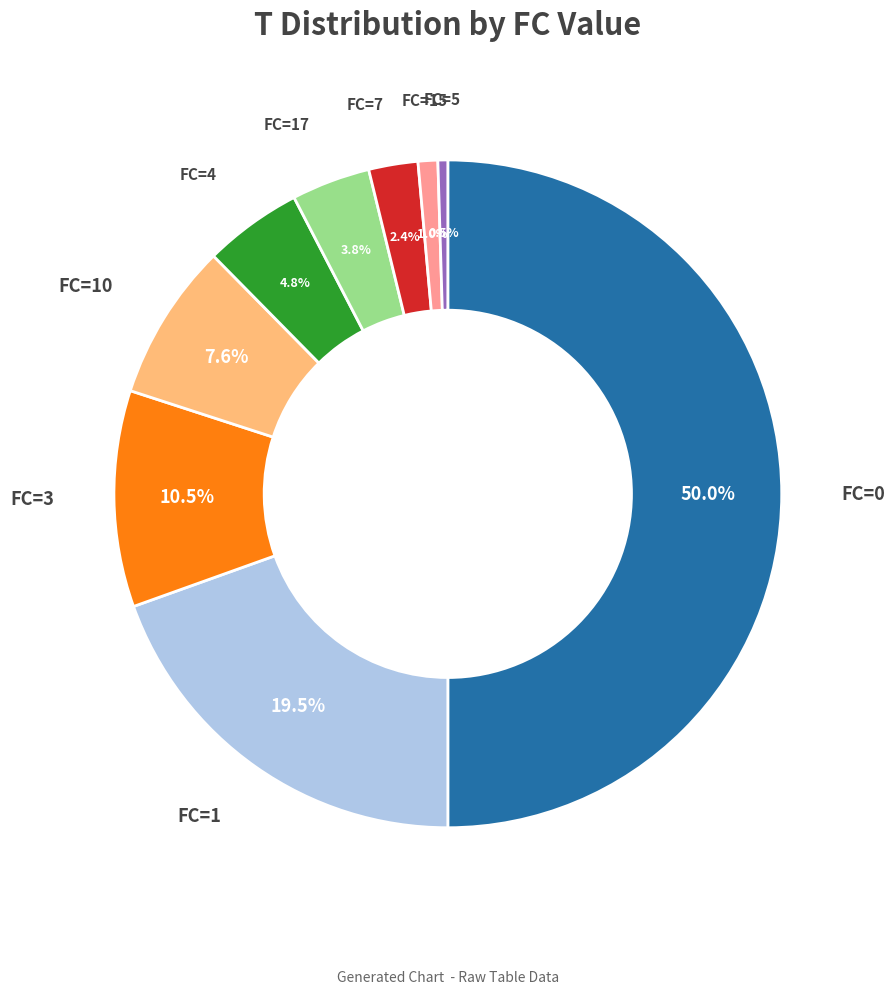

How many segments does this pie chart have?

9